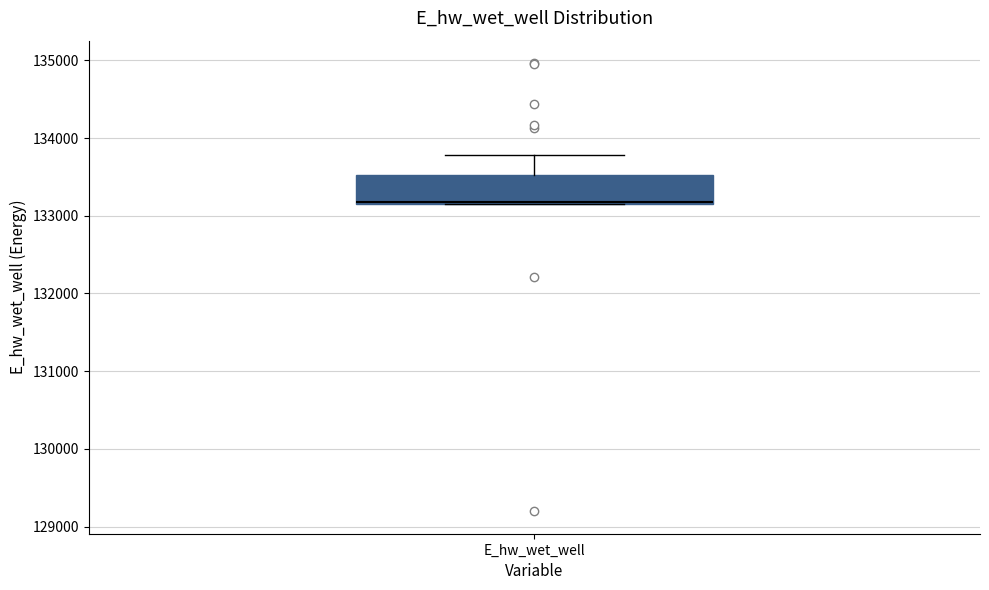

Read this box plot against the y-axis: the position of the median line, the range covered by the box, and the ends of both whiskers. The values are not printed on the chart, so give them approximately, as read against the axis.

median 133200 (drawn on the box's lower edge), box 133200 to 133500, whiskers 133100 to 133800